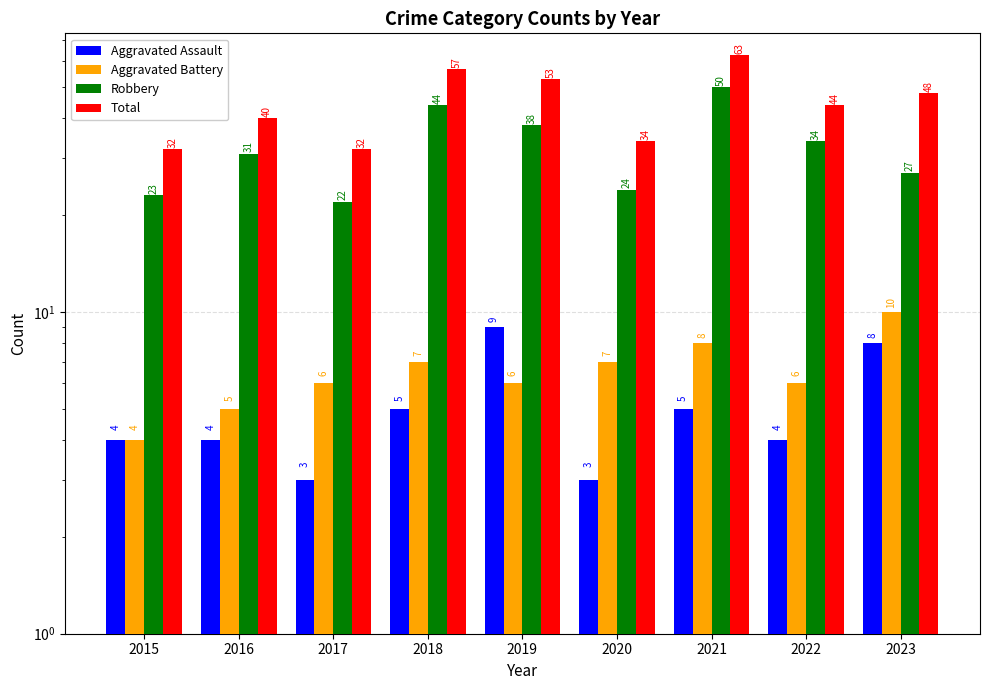

Reading left to right, list all the values displayed in this chart.

Aggravated Assault: 4	4	3	5	9	3	5	4	8
Aggravated Battery: 4	5	6	7	6	7	8	6	10
Robbery: 23	31	22	44	38	24	50	34	27
Total: 32	40	32	57	53	34	63	44	48